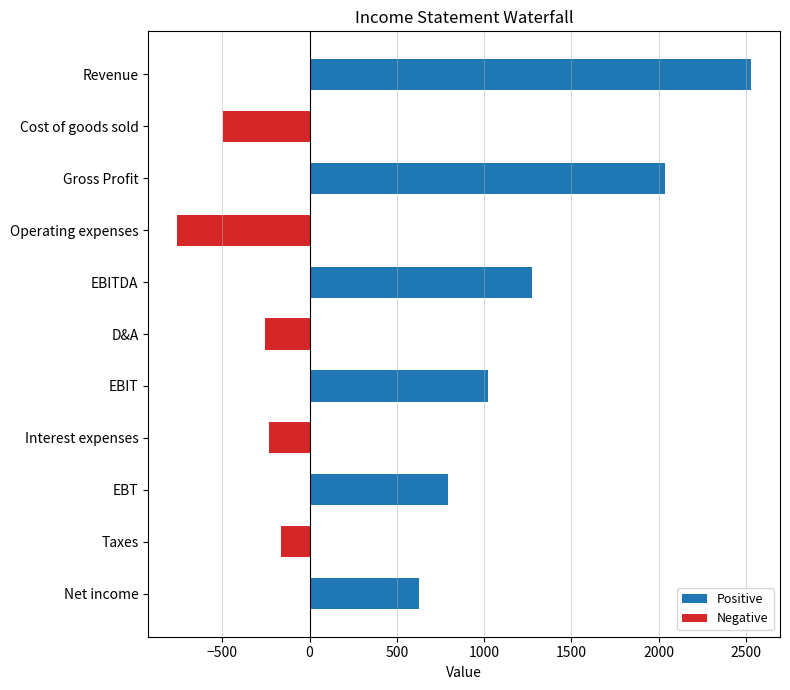

Is it true that the value at Taxes is -165?

True